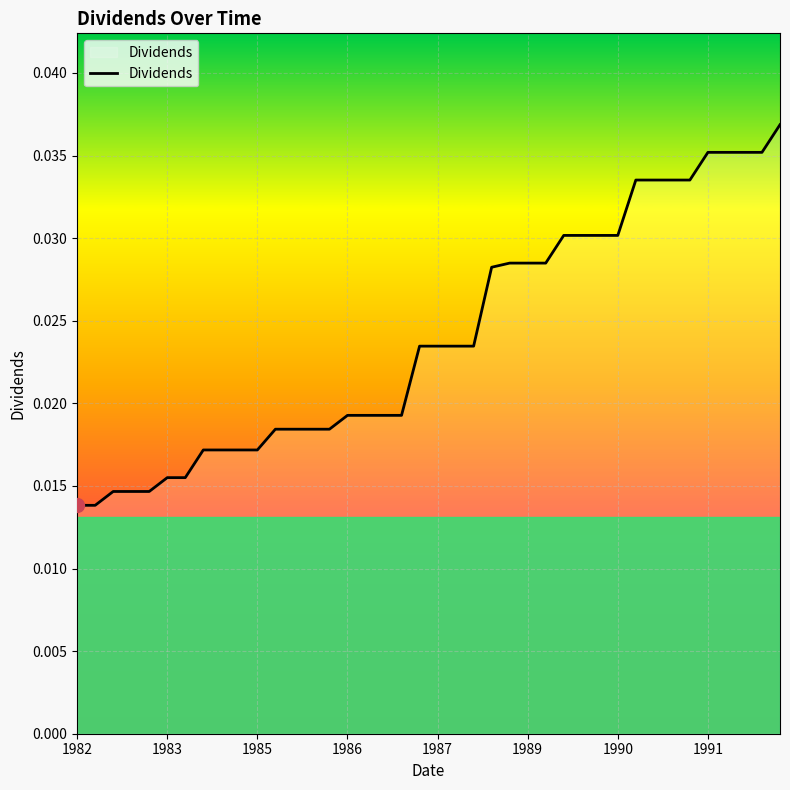

Does the chart have visible grid lines?

Yes